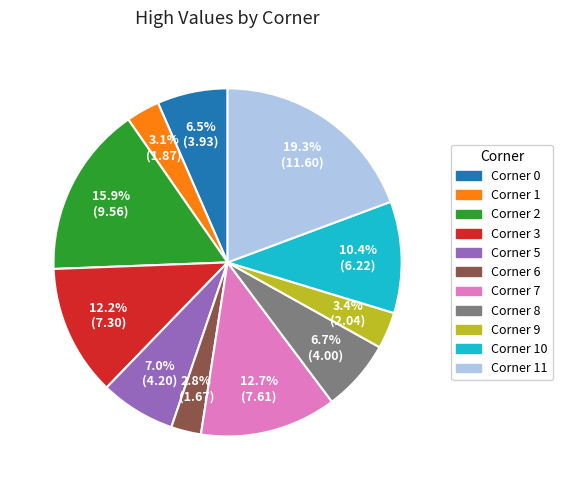

Is there a majority slice in this chart?

No